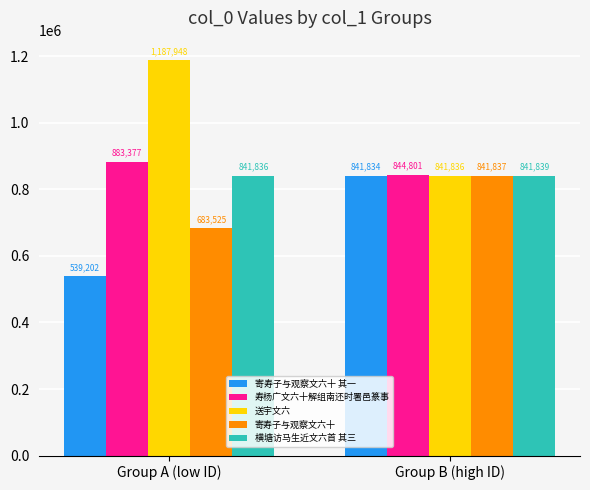

What is the spread (max minus min) of values at Group A (low ID)?

648746